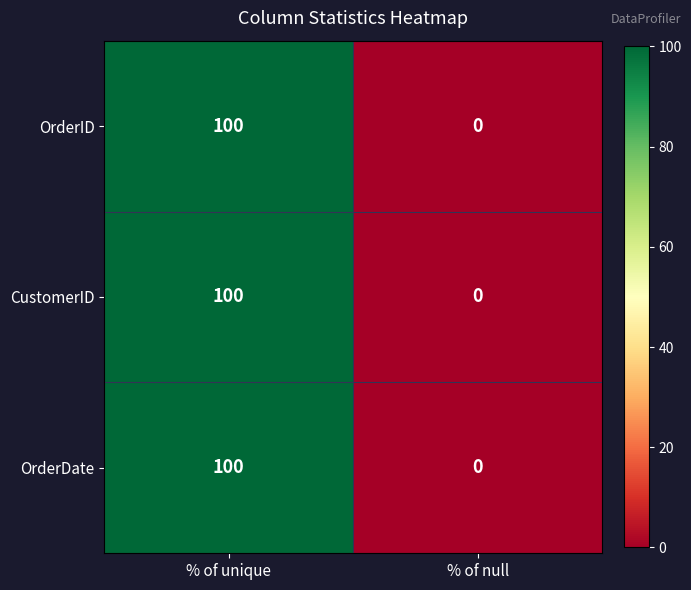

At how many categories does at least one series exceed 97?

1